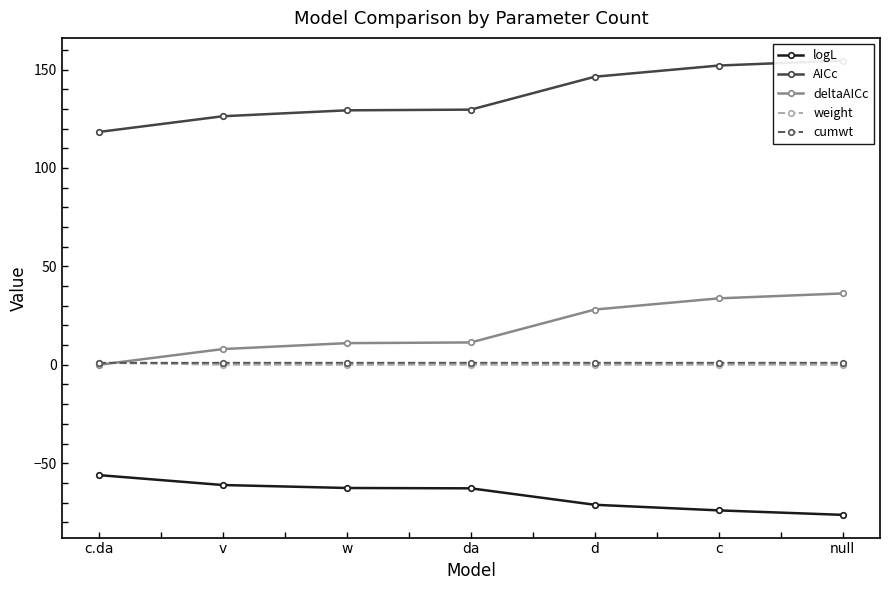

How many values in the weight series exceed 0?

4